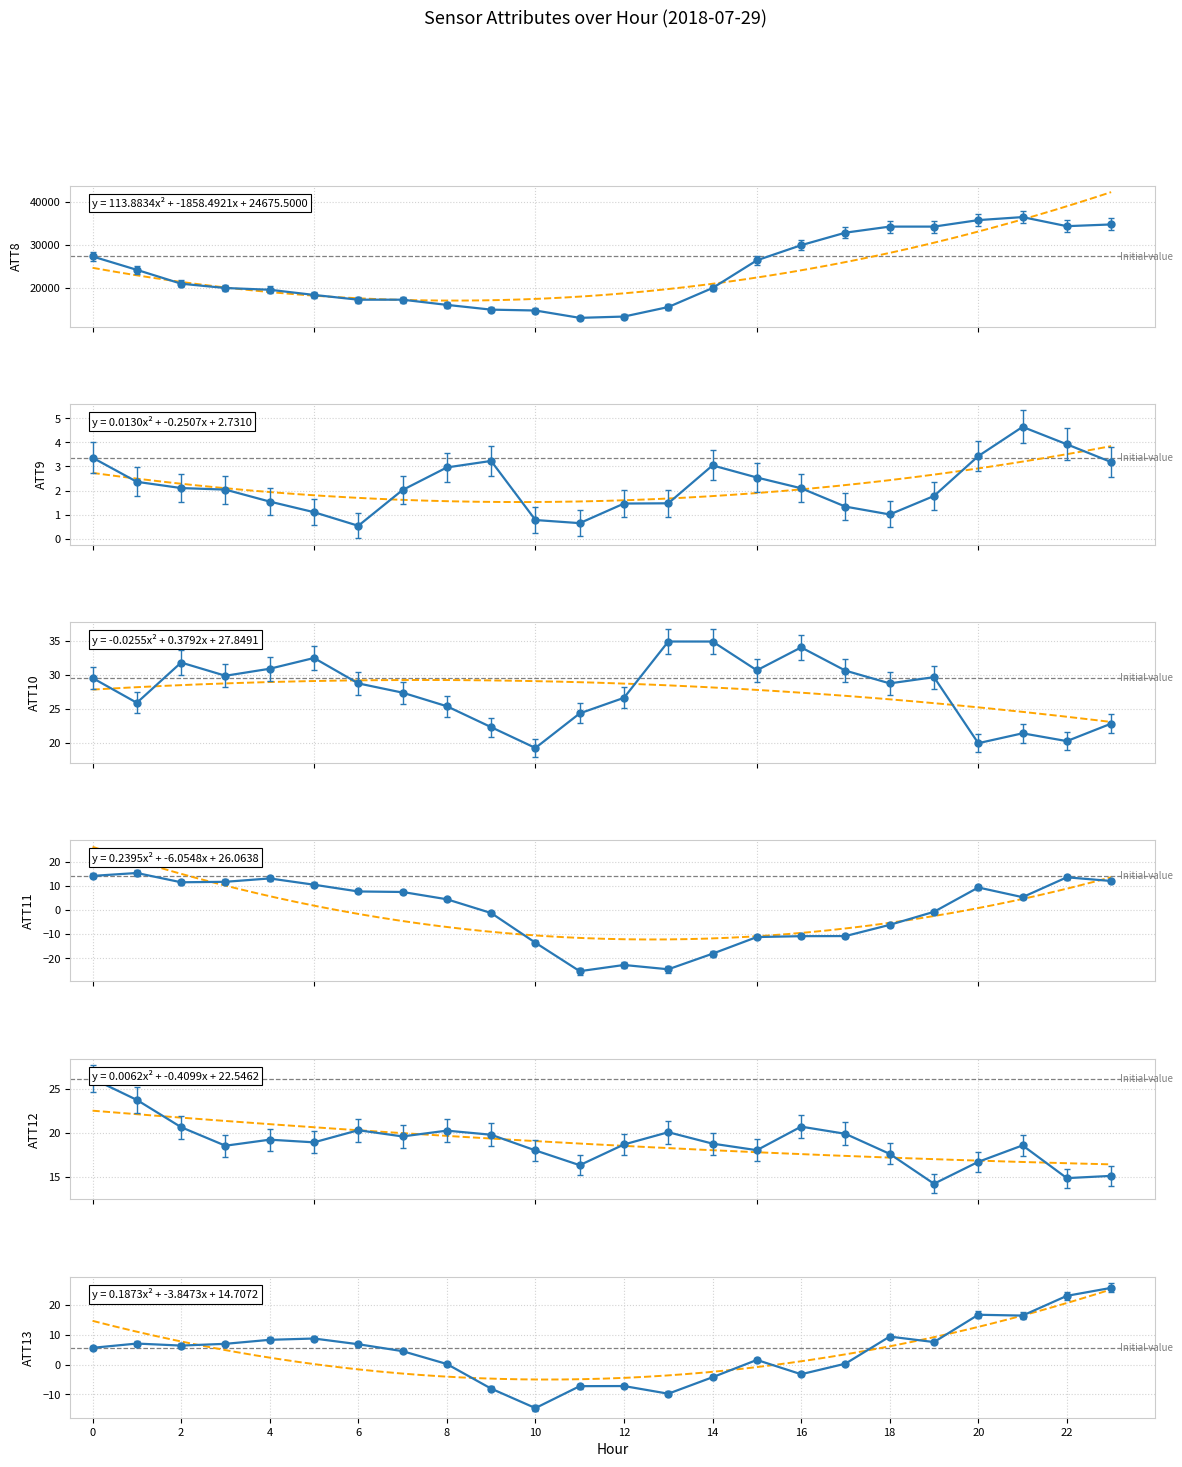

In ATT12, how many points are higher than both neighbors (excluding endpoints)?

6